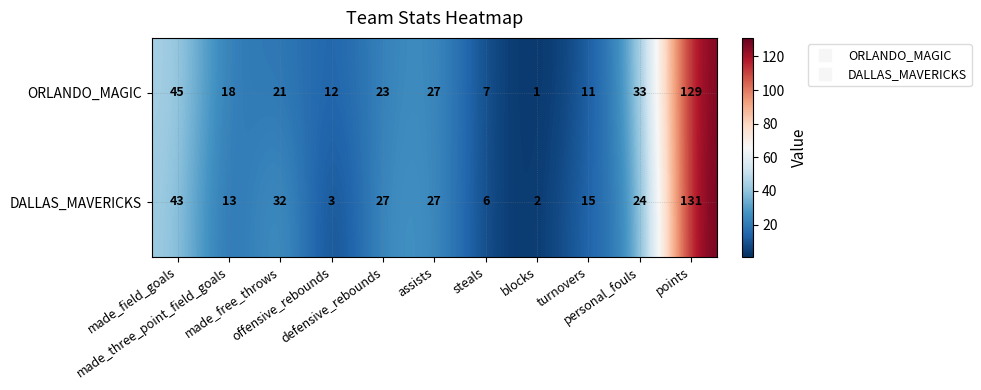

What is the average value of the DALLAS_MAVERICKS series?

29